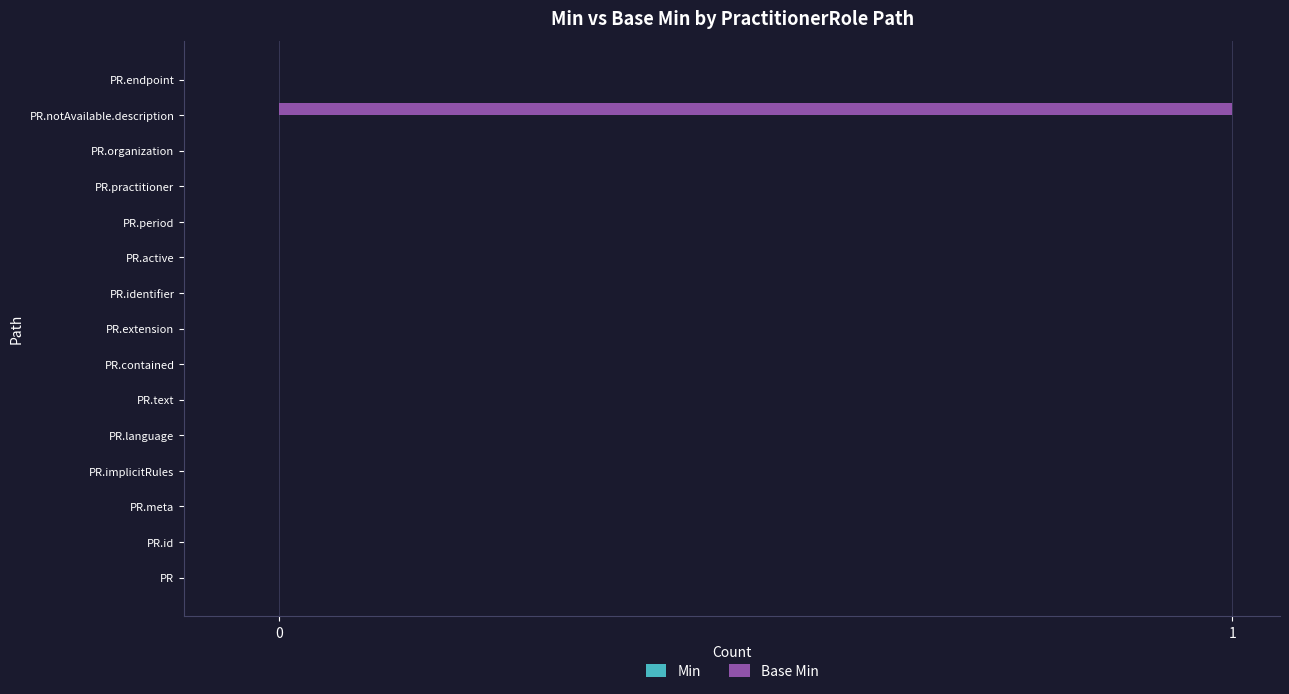

The value at PR.period is 0. True or false?

True